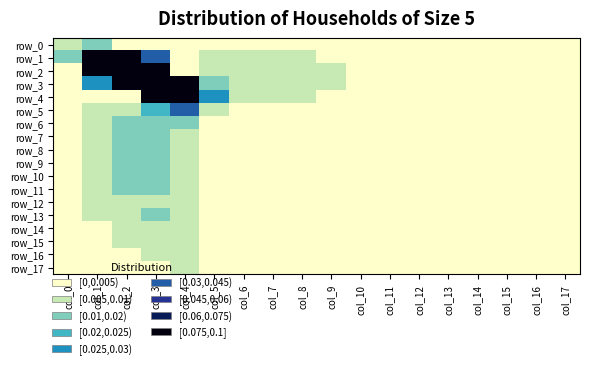

At which label is row_5 closest to 0?

col_17